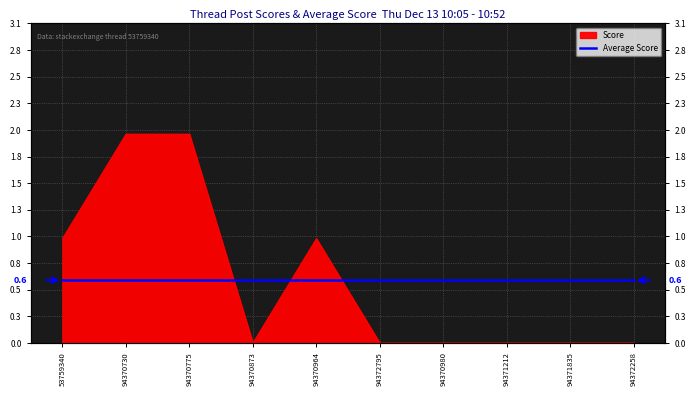

The chart shows a value of 0 at 94371212. True or false?

True